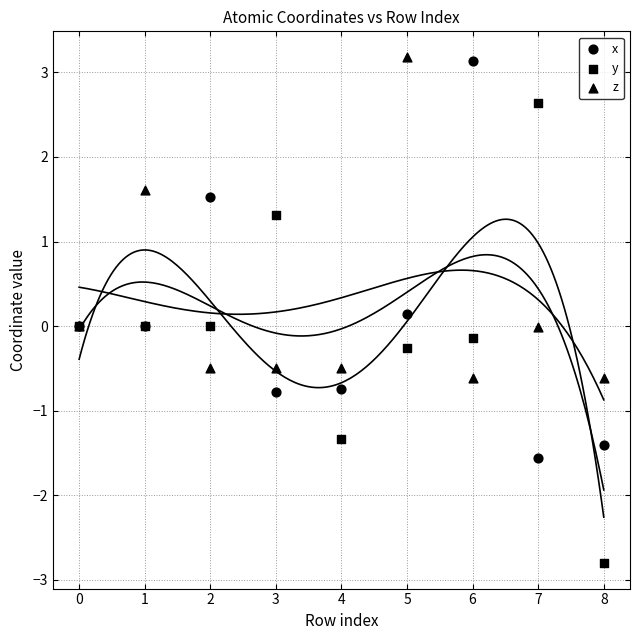

Which series reaches the maximum Y coordinate?

z